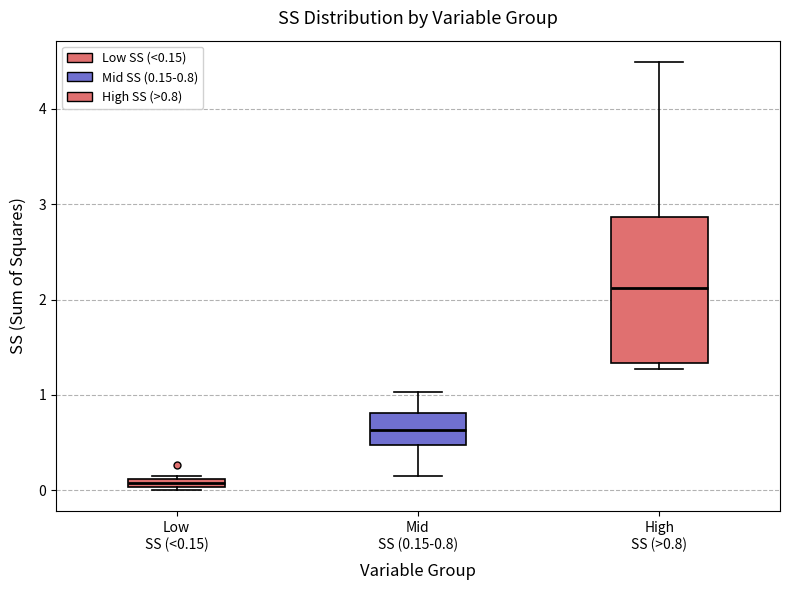

Which box's median line is the highest?

High SS (>0.8)